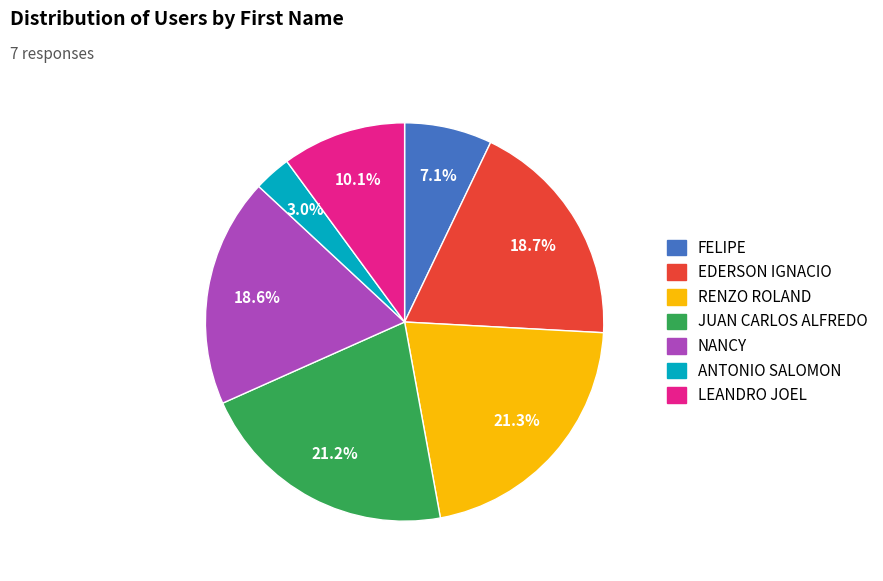

True or false: LEANDRO JOEL accounts for 10% of the total.

True